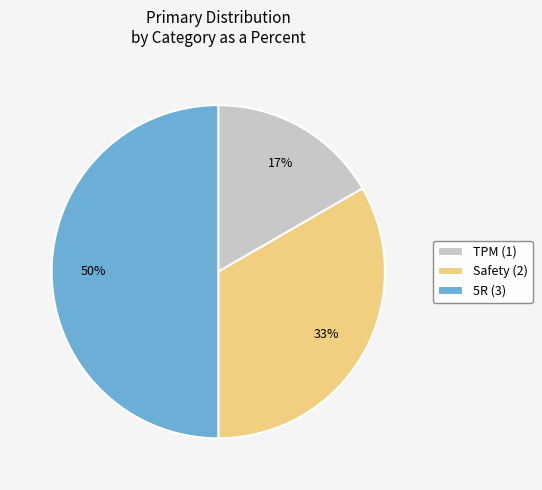

Which slice is the smallest?

TPM